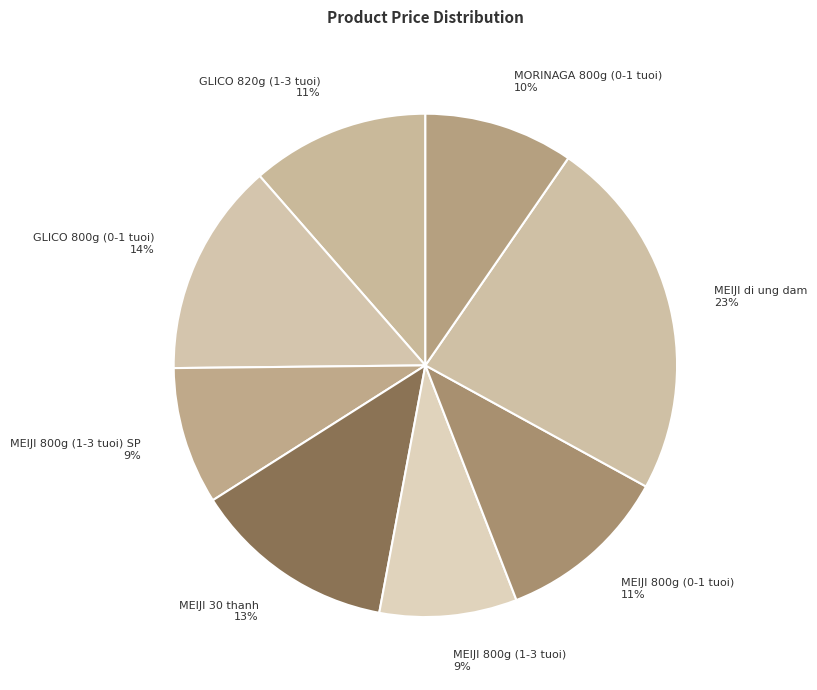

How many slices are in this pie chart?

8